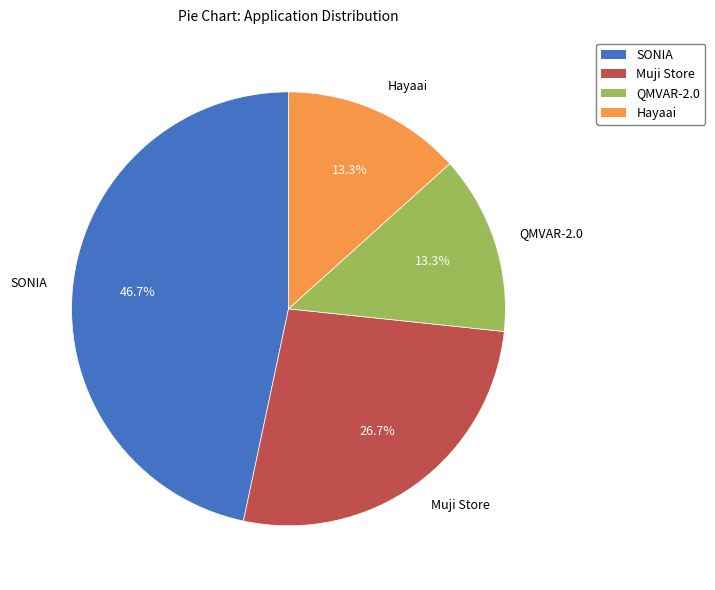

Is the sum of Hayaai and QMVAR-2.0 greater than half?

No